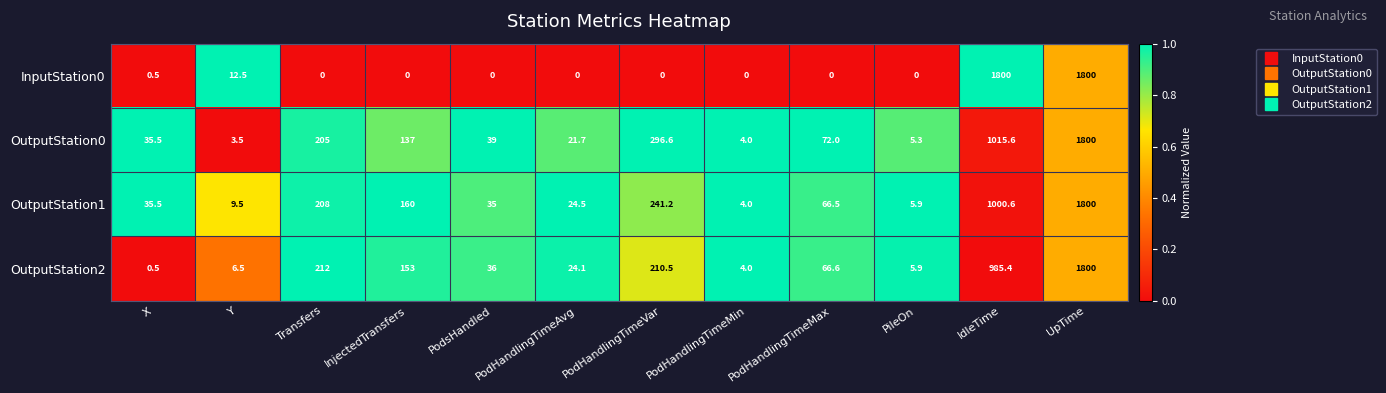

Which series changed the most between PodHandlingTimeVar and PileOn?

OutputStation0